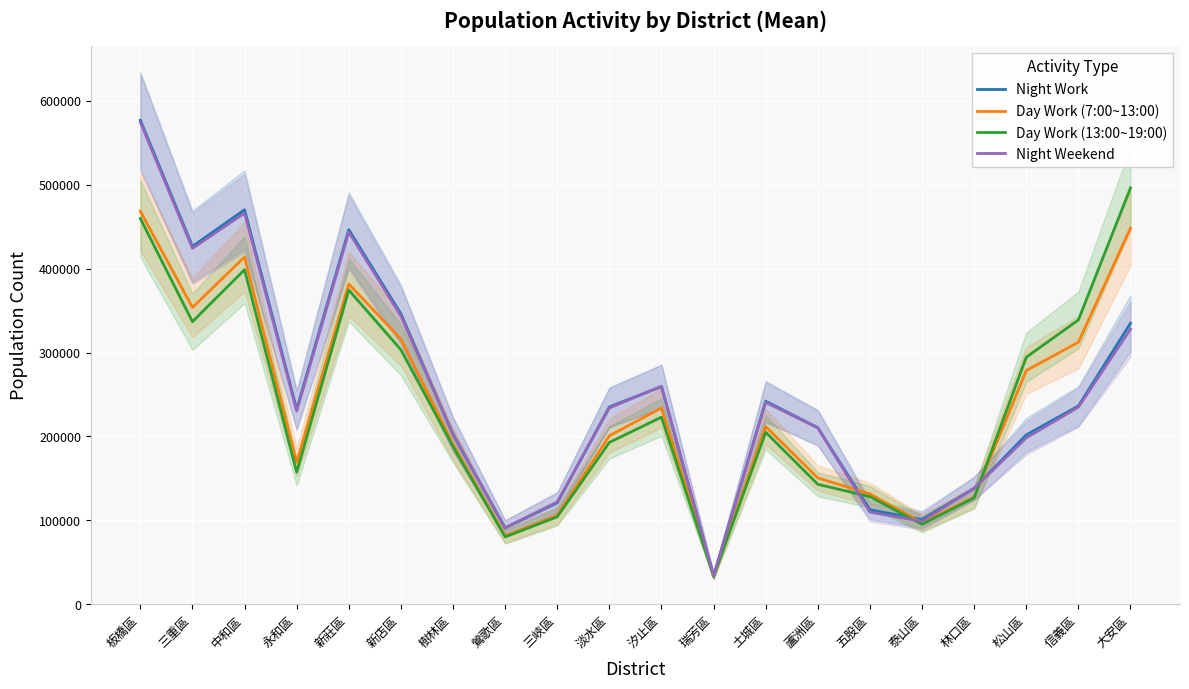

True or false: Night Work has more than 2 interior local peaks.

True